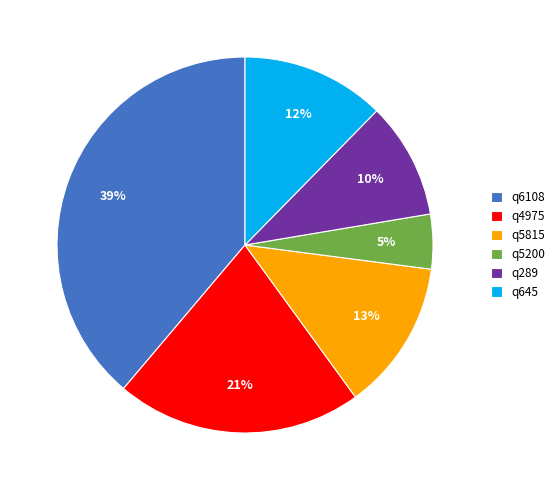

Is it true that q6108 is 30% of the pie?

False